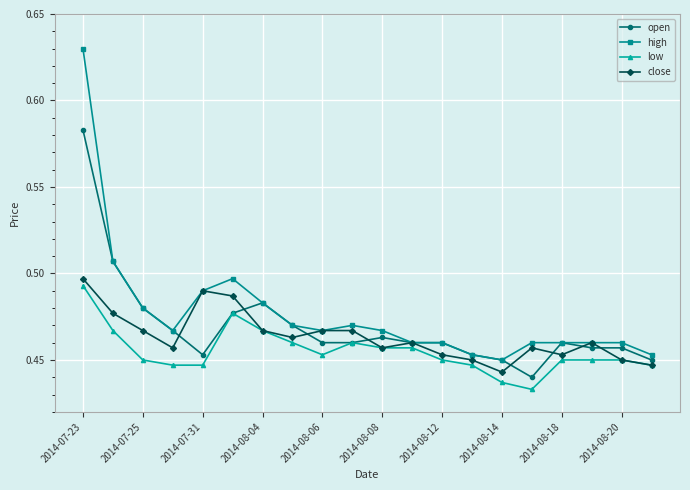

At how many categories does at least one series exceed 0?

20